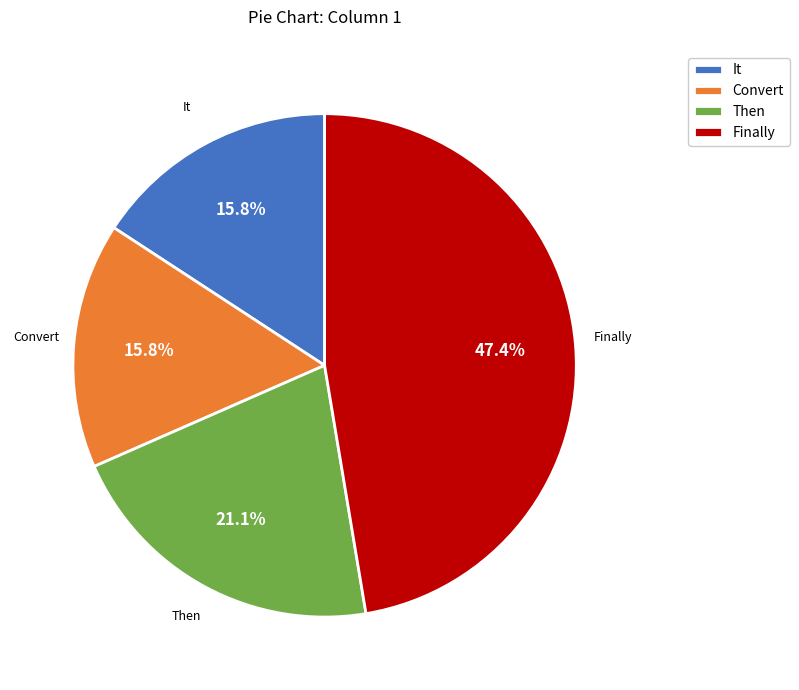

Is it true that Finally is 40% of the pie?

False